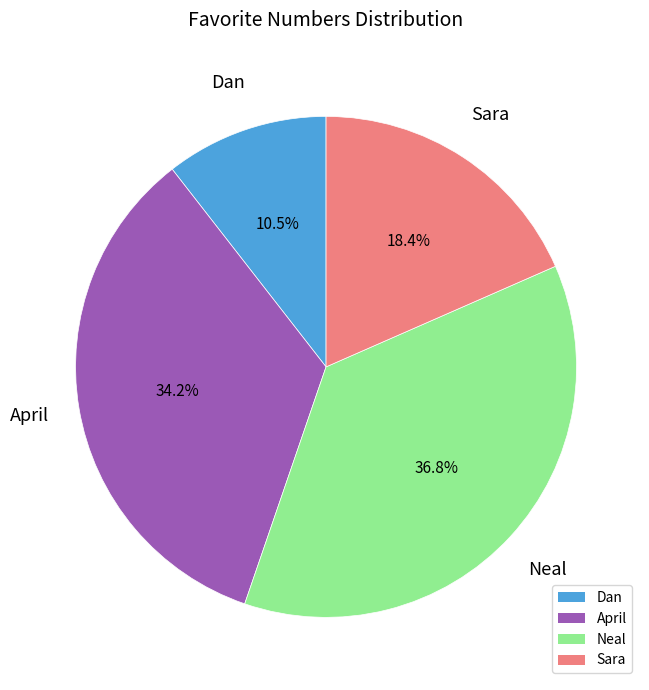

Approximately how many times larger is the value at April compared to Sara?

1.9